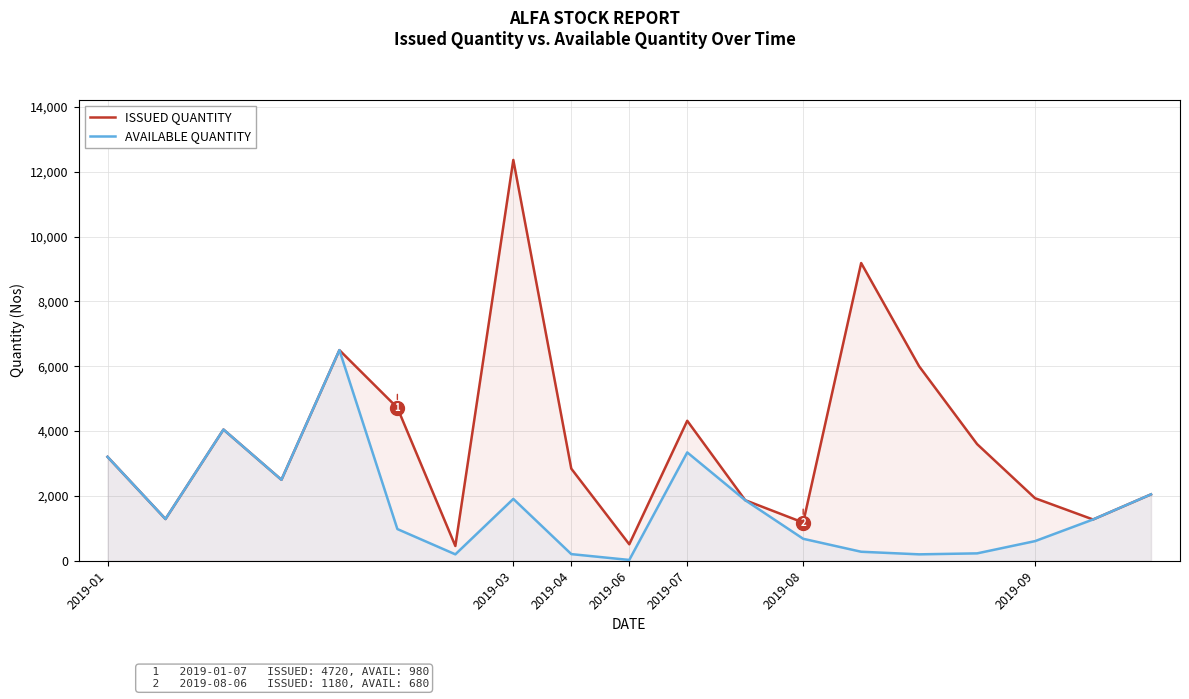

How many lines are shown in the chart?

2